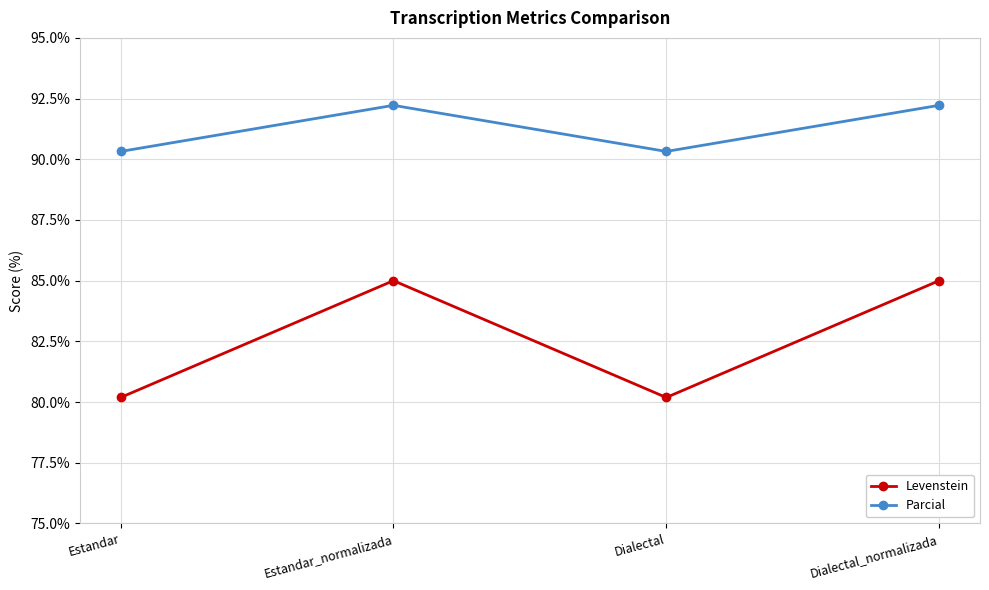

What is the total value across all series at Dialectal?

170.5